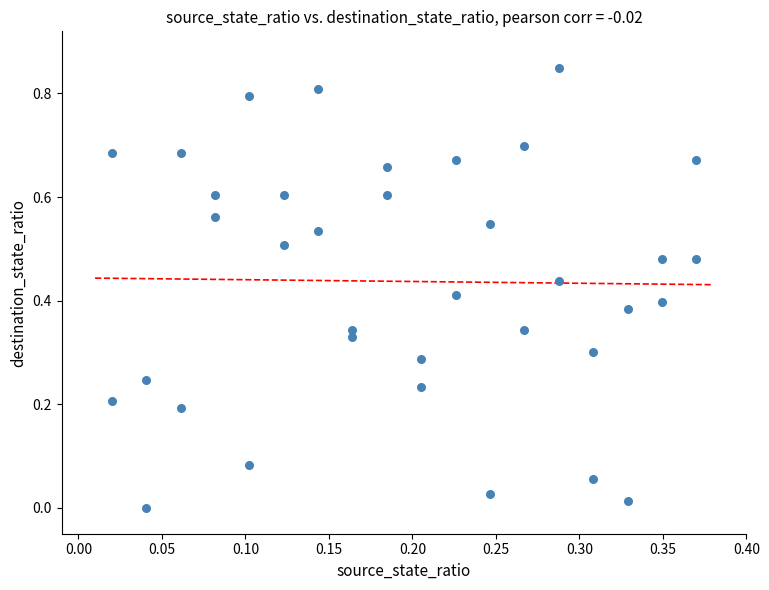

How many data points are displayed?

36